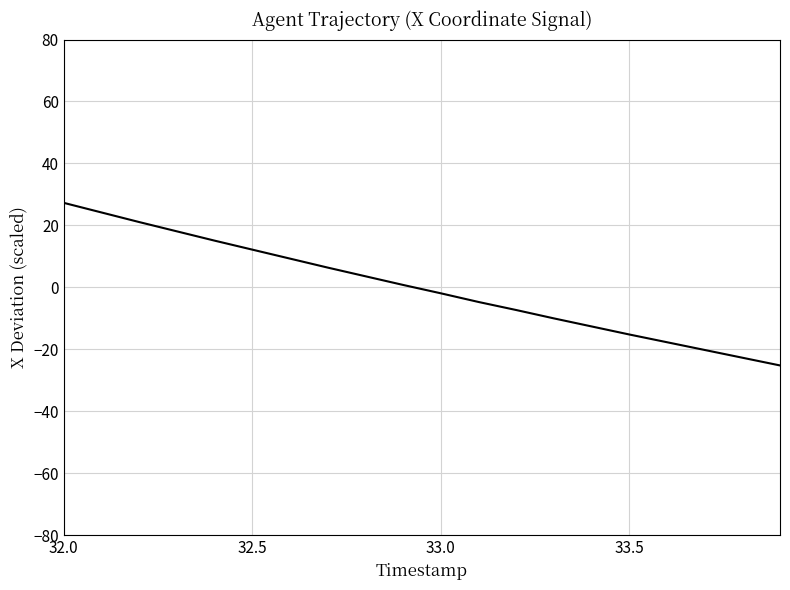

How many distinct data groups are displayed?

1